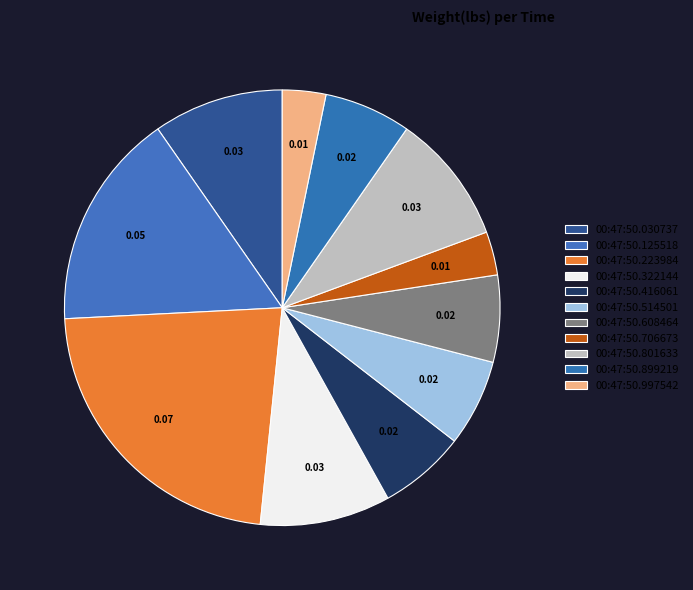

How many segments does this pie chart have?

11